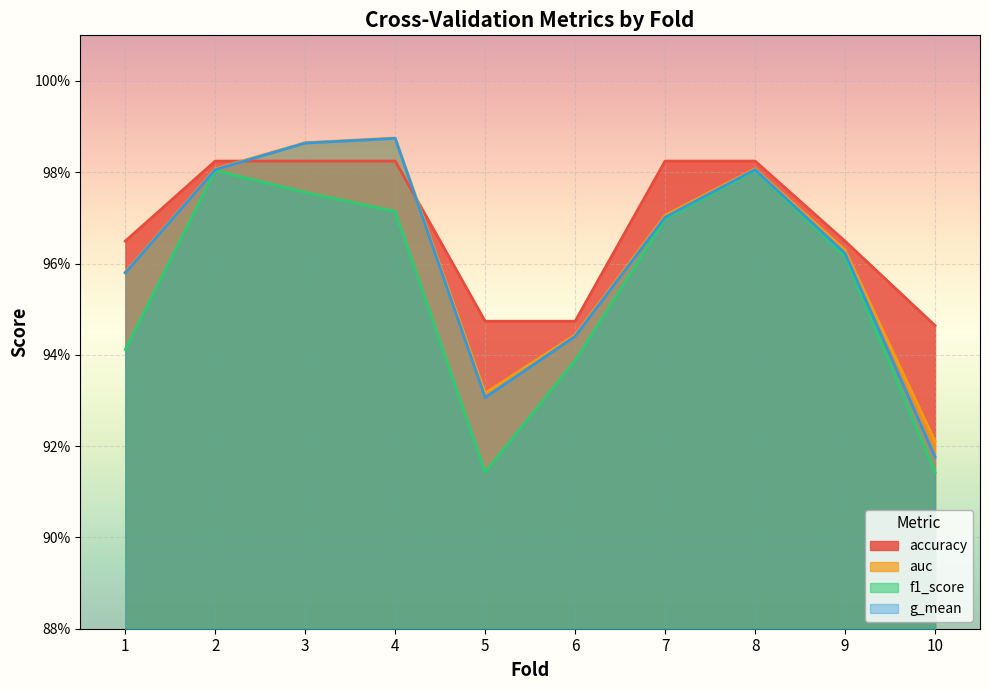

Which series ends up on top after the final intersection of g_mean and accuracy?

accuracy